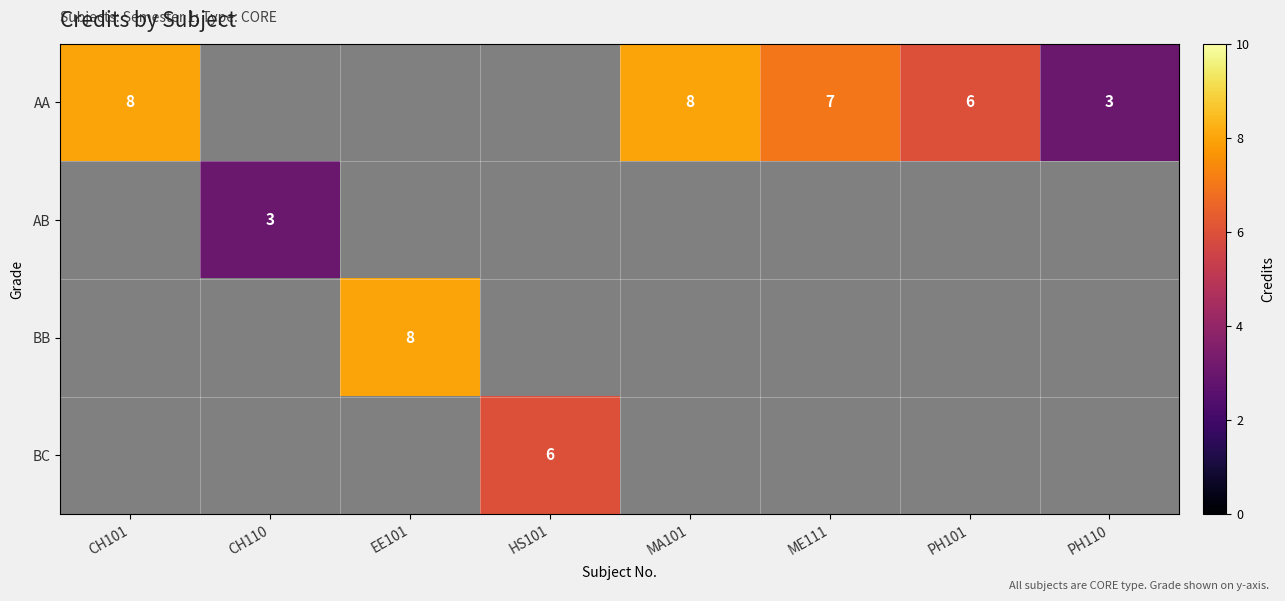

True or false: AA has a value of 5 at PH110.

False